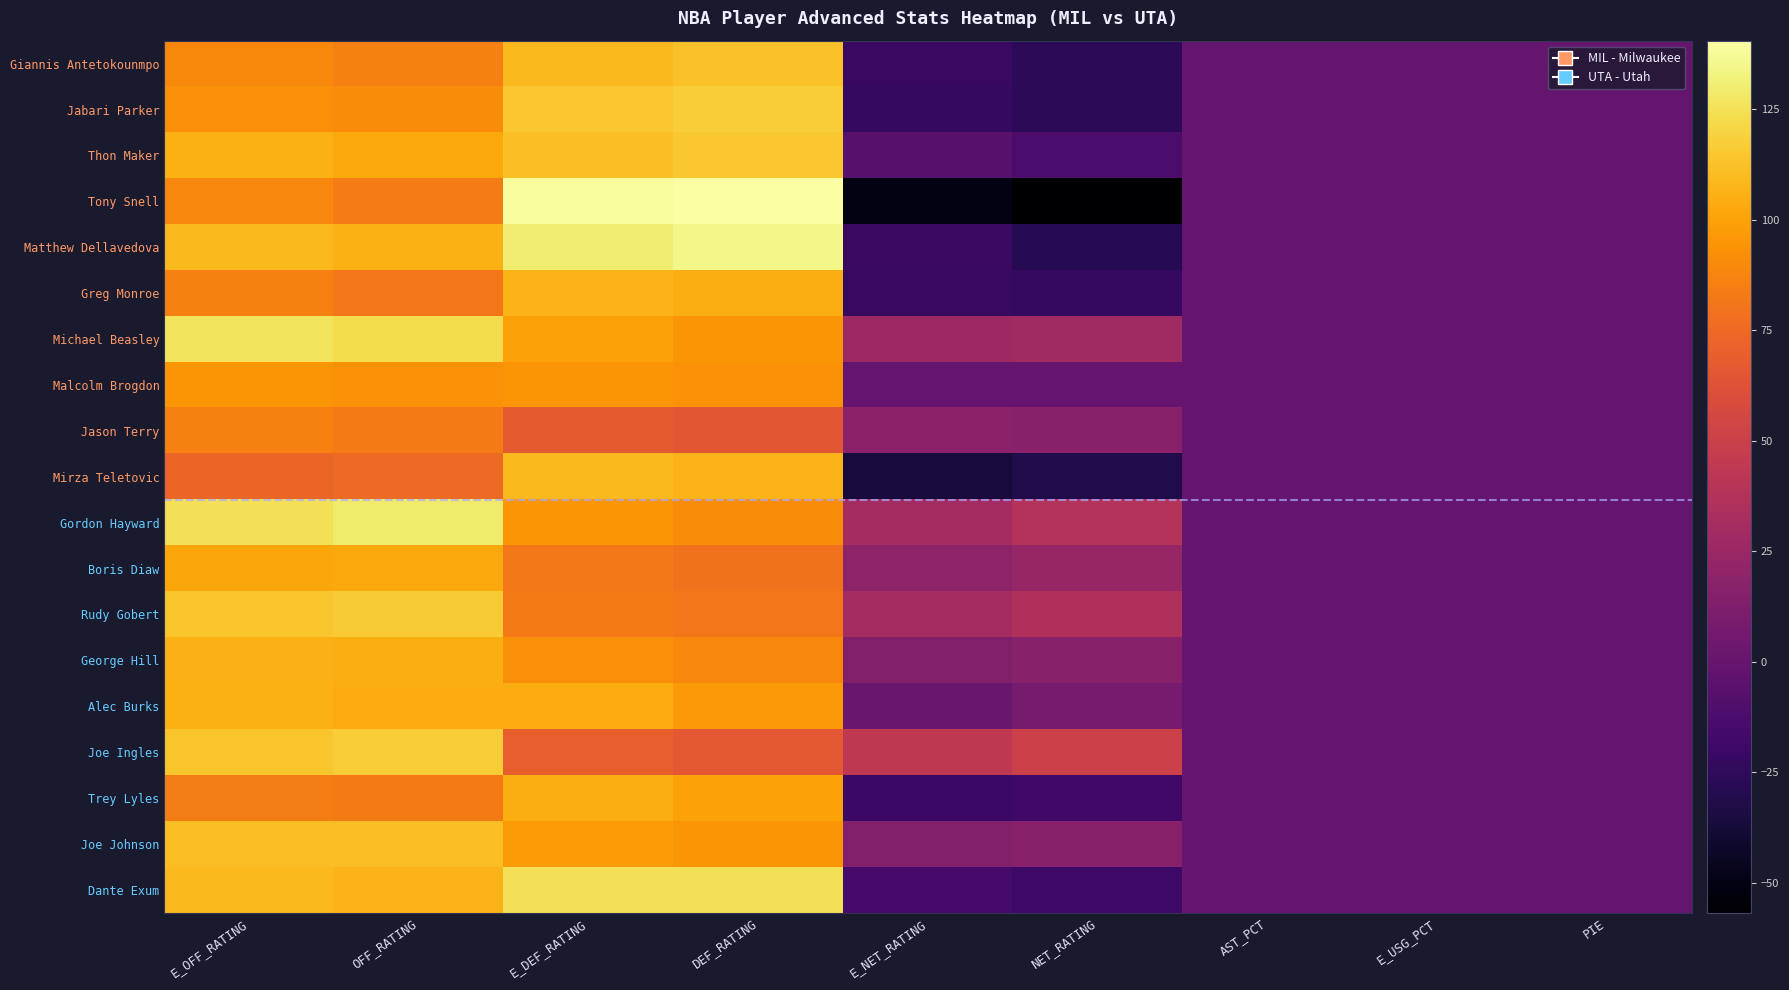

Rank the series by their maximum value, from highest to lowest.

Tony Snell, Matthew Dellavedova, Gordon Hayward, Michael Beasley, Dante Exum, Jabari Parker, Joe Ingles, Rudy Gobert, Thon Maker, Giannis Antetokounmpo, Joe Johnson, Mirza Teletovic, Greg Monroe, George Hill, Alec Burks, Trey Lyles, Boris Diaw, Malcolm Brogdon, Jason Terry